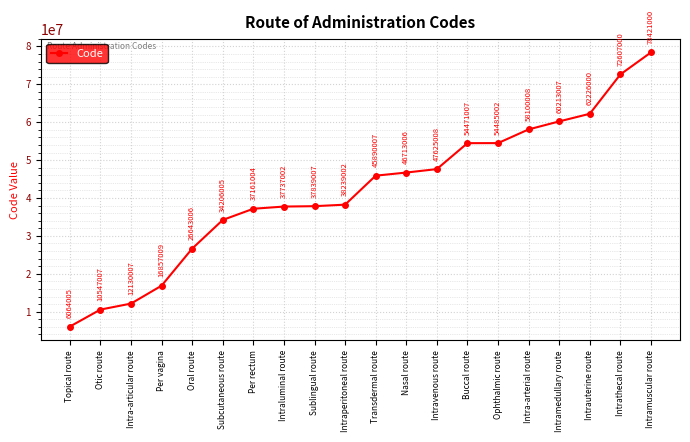

What is the difference between the maximum and minimum values?

72356995